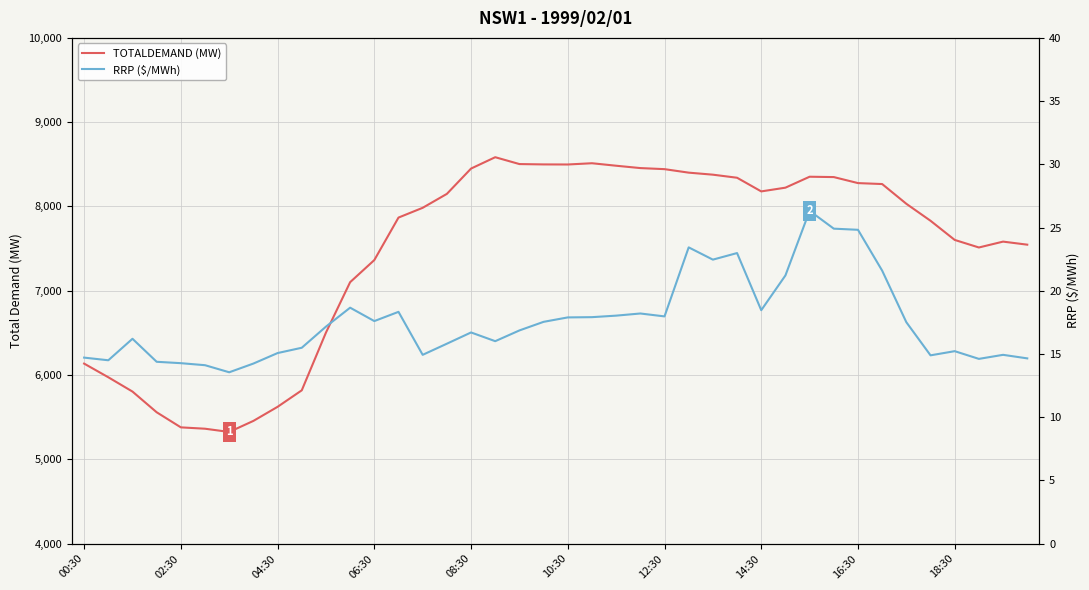

What is the difference between the maximum and second lowest values in the TOTALDEMAND (MW) series?

3221.4